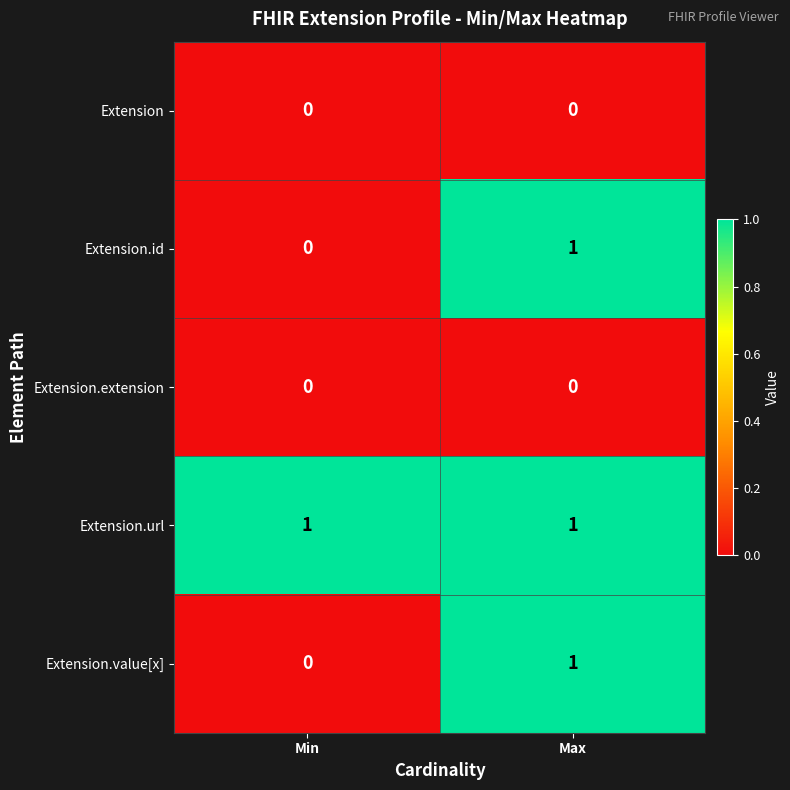

Where is Extension.value[x] nearest to the value 0?

Min